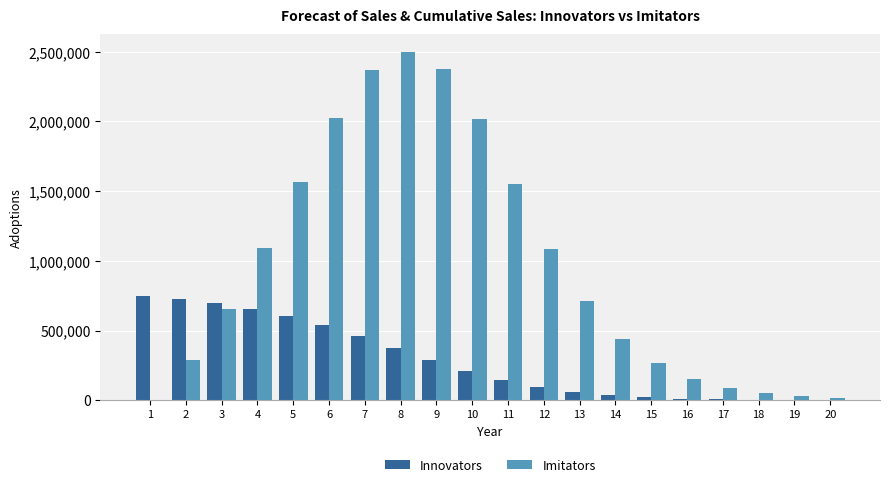

What is the sum of all Innovators values?

5688687.0